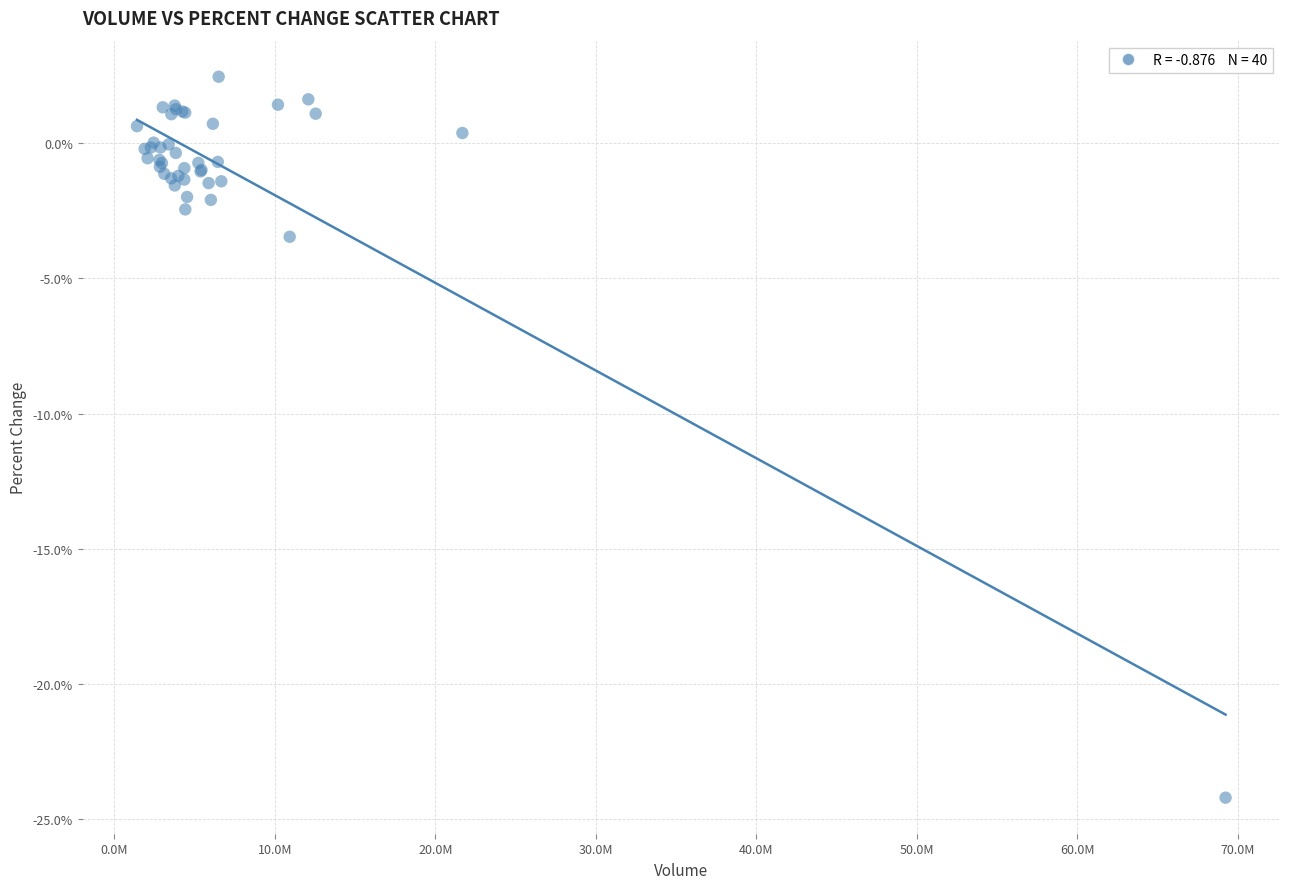

What Y value in the scatter plot is closest to -10?

-3.5